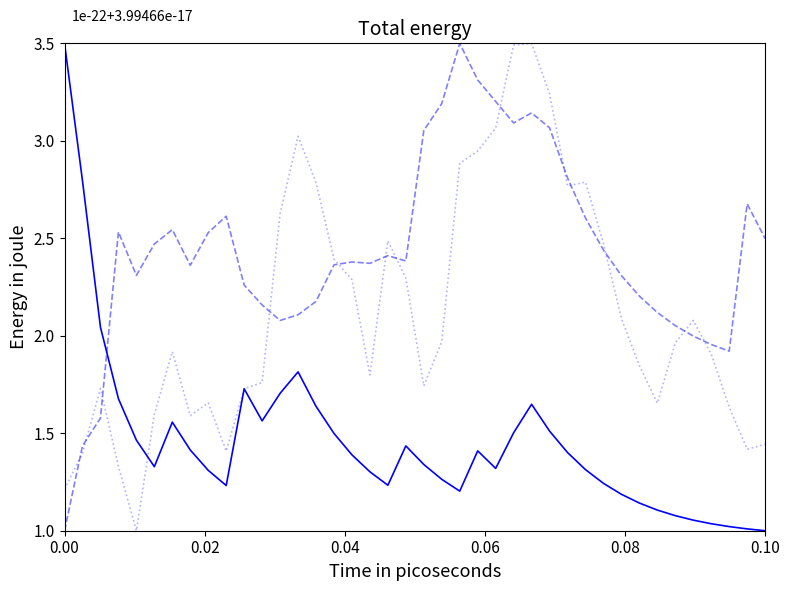

What is the greatest value displayed?

3.5